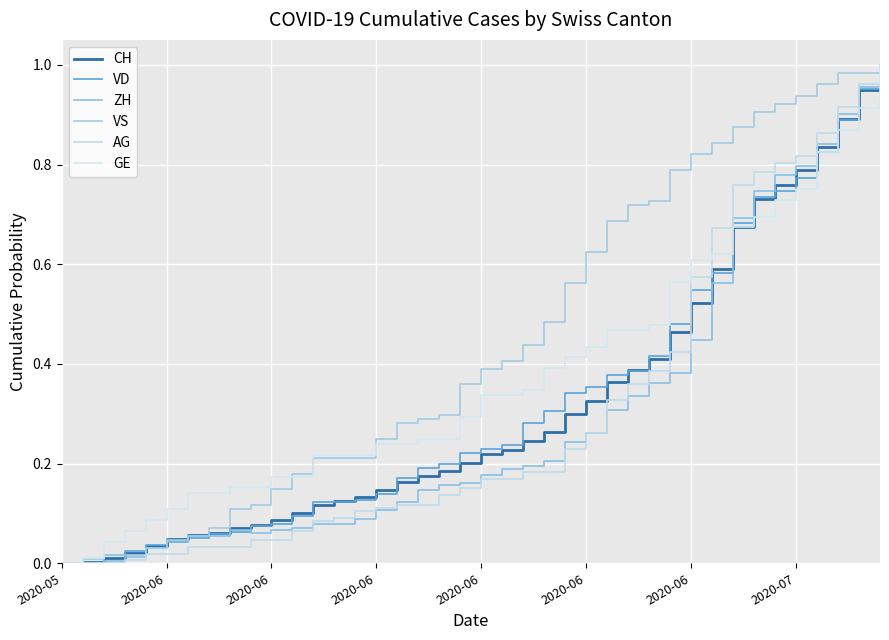

What is the maximum value shown in the chart?

1.0